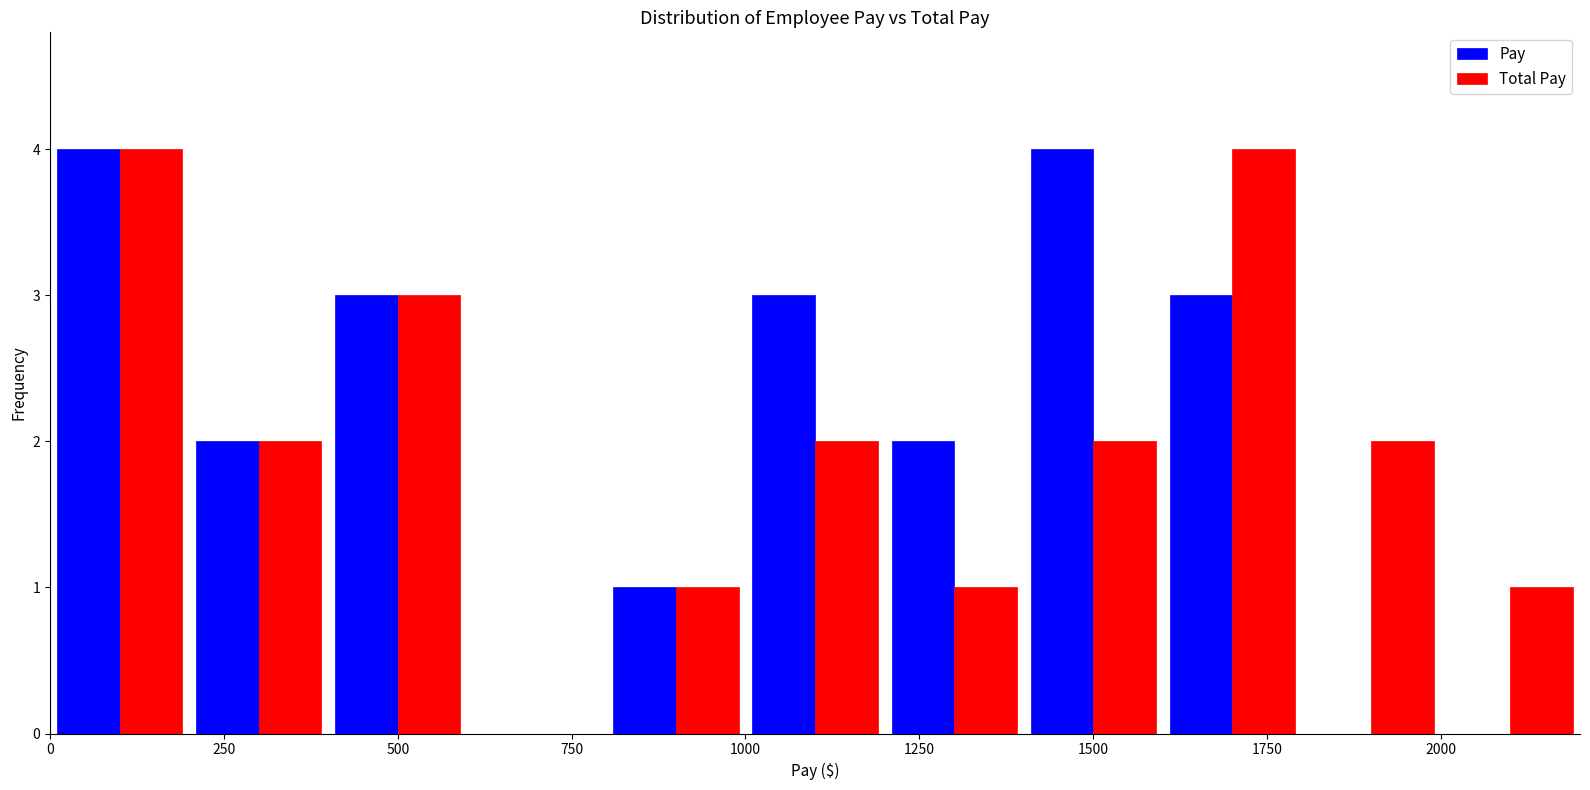

What is the height of the Pay bar covering 1000 to 1200 on the x-axis? The values are not printed on the chart, so give them approximately, as read against the axis.

3